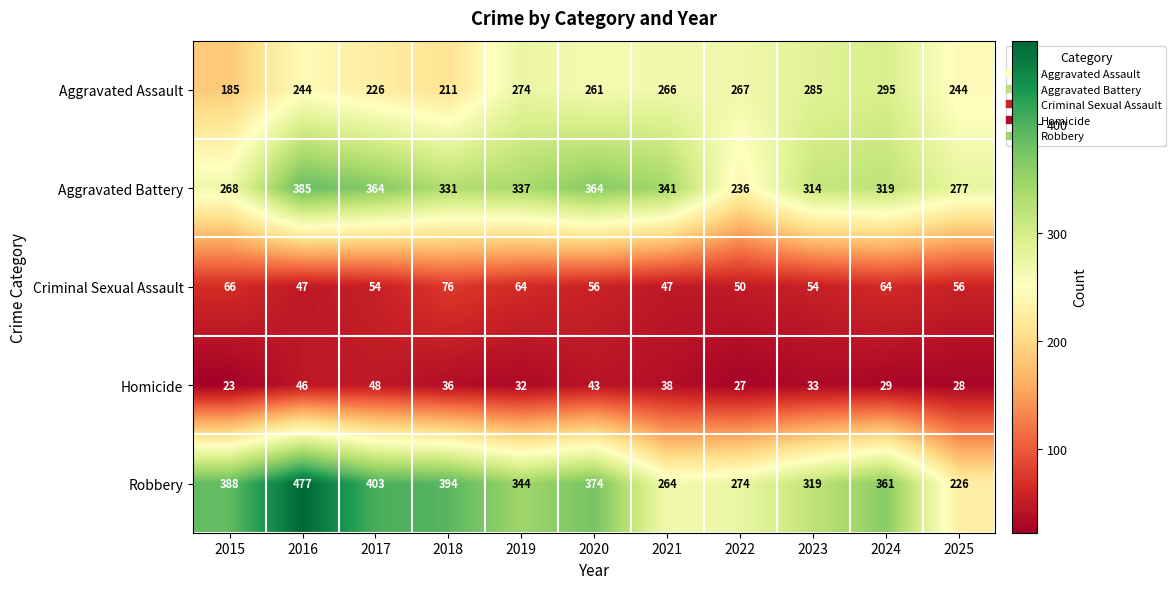

Rank the series by their maximum value, from highest to lowest.

Robbery, Aggravated Battery, Aggravated Assault, Criminal Sexual Assault, Homicide